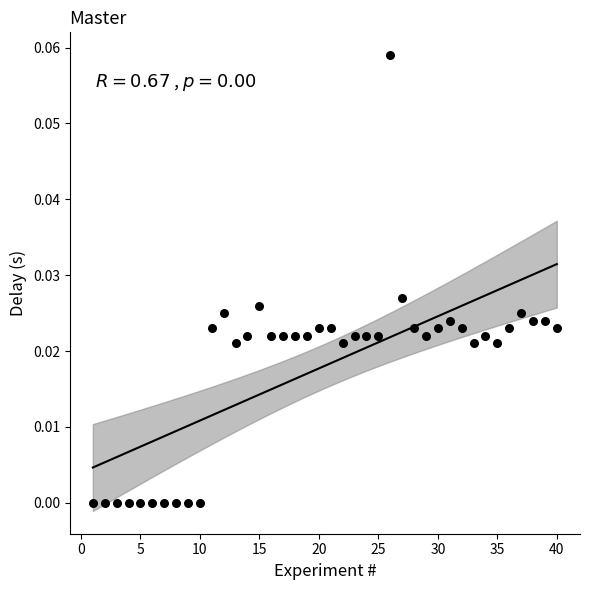

Count the number of points in this scatter plot.

40